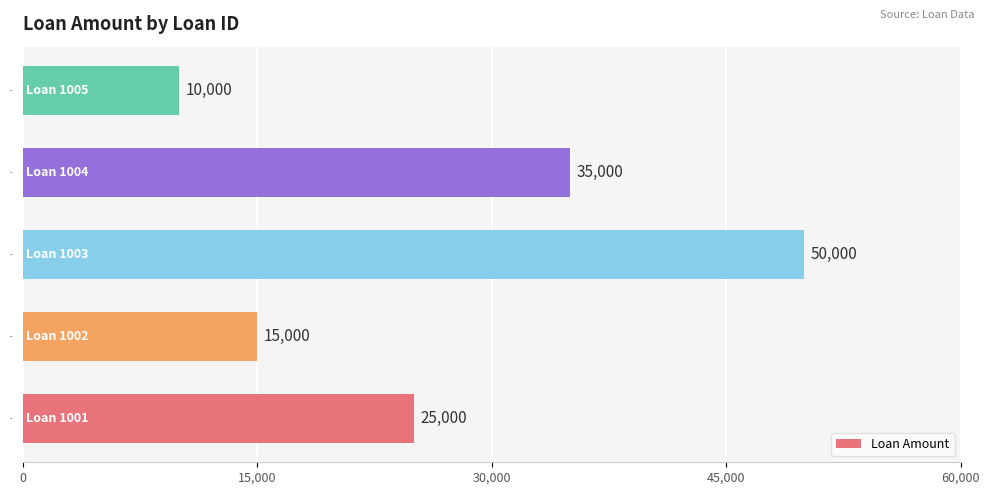

Which category has the highest value across all series?

1003